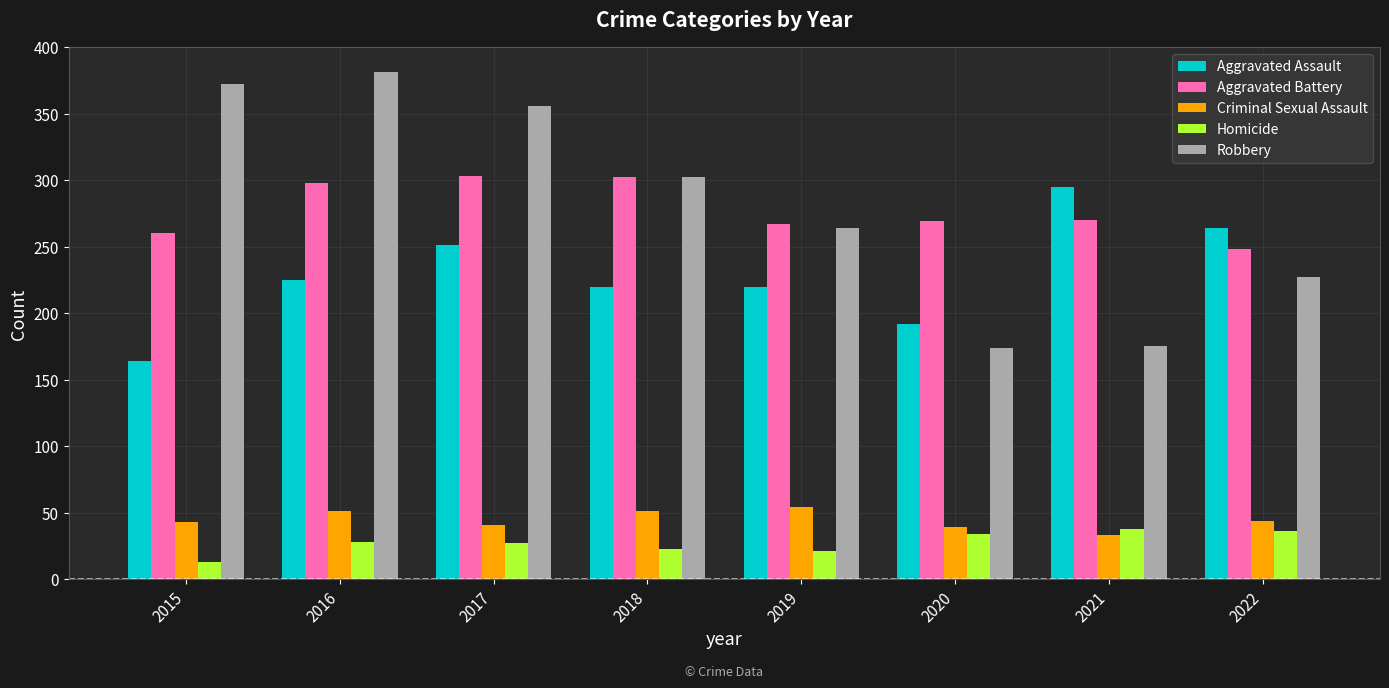

Which series has the largest total across all categories?

Robbery